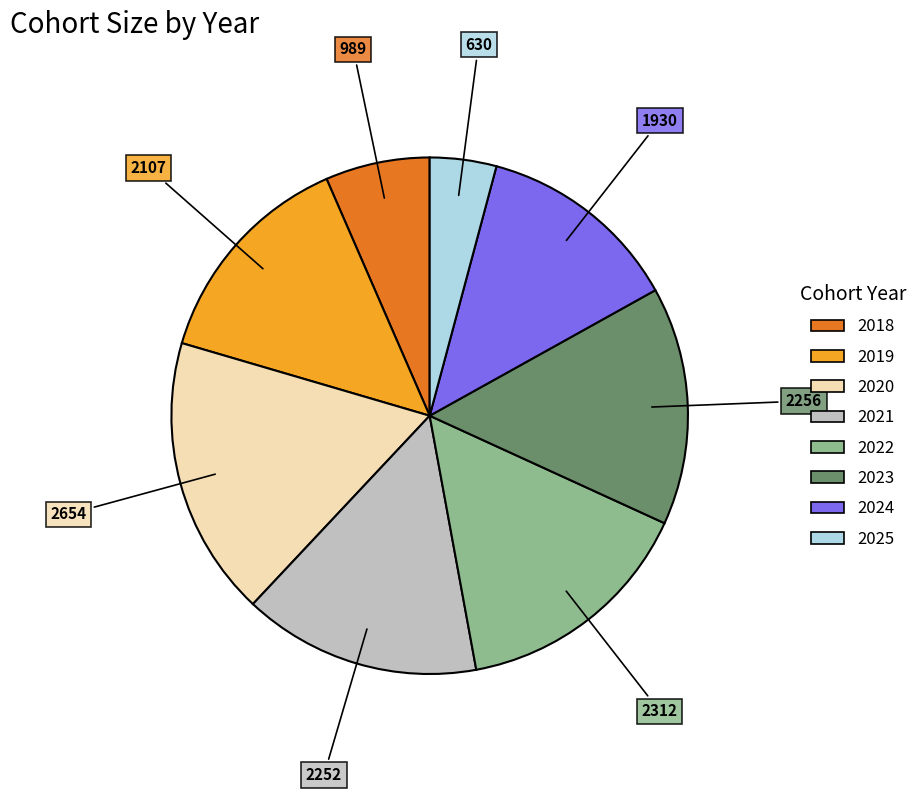

Is 2025 the majority of the pie?

No